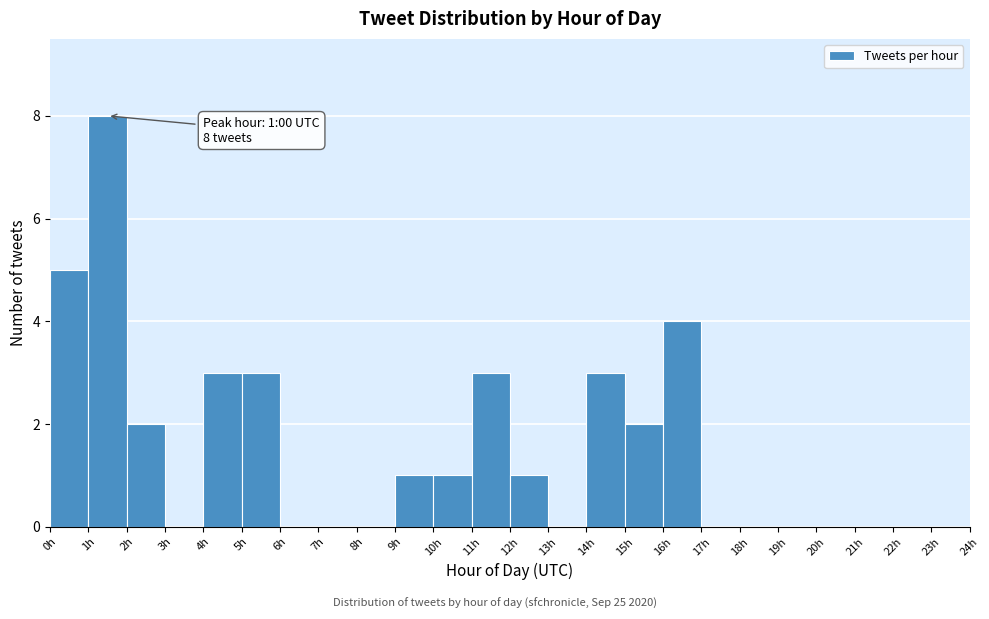

Over which range of the x-axis is the bar tallest?

1 to 2